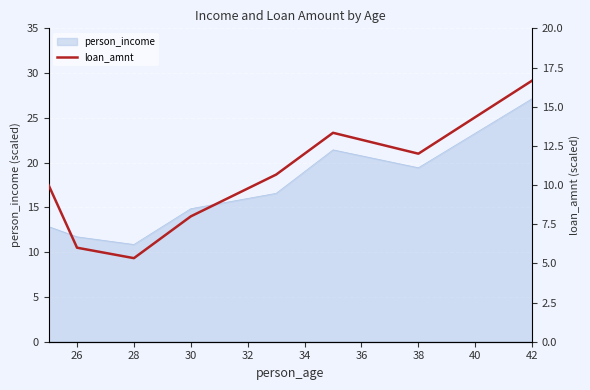

What is the minimum value for person_income?

10.9